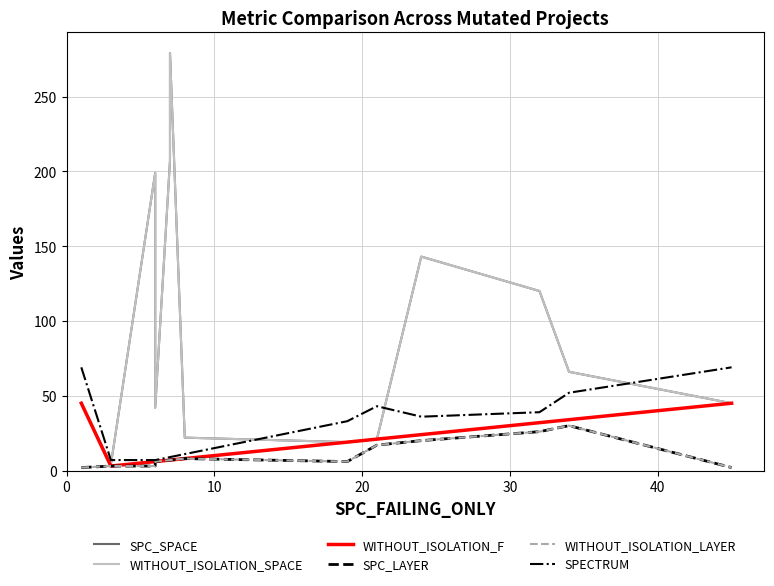

Does the chart have visible grid lines?

Yes